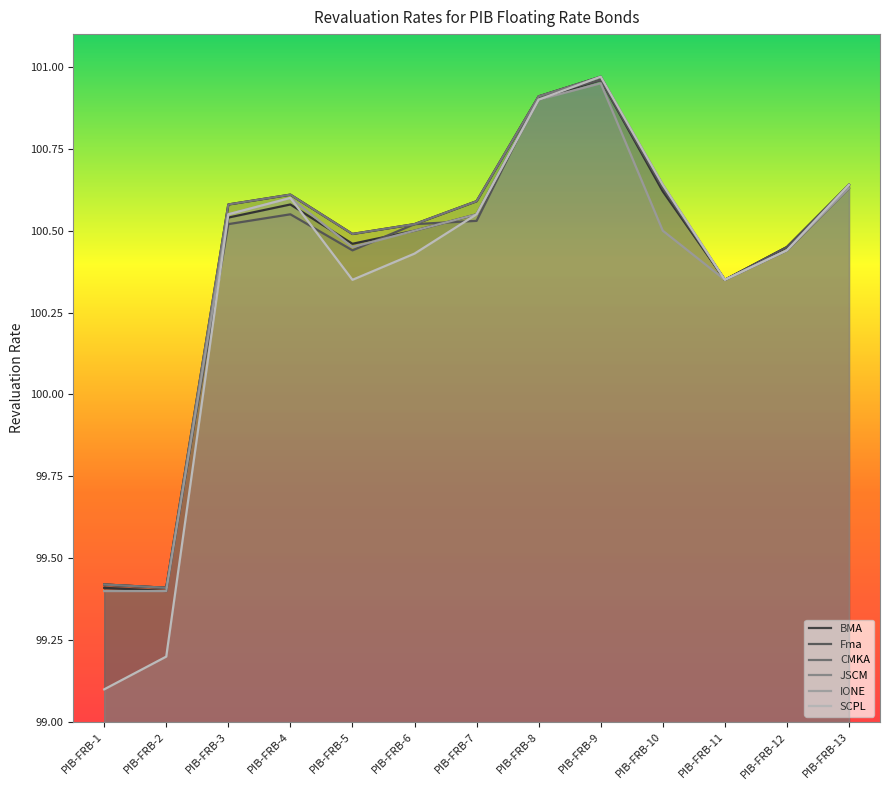

The value of BMA at PIB-FRB-1 is 99.4. True or false?

True